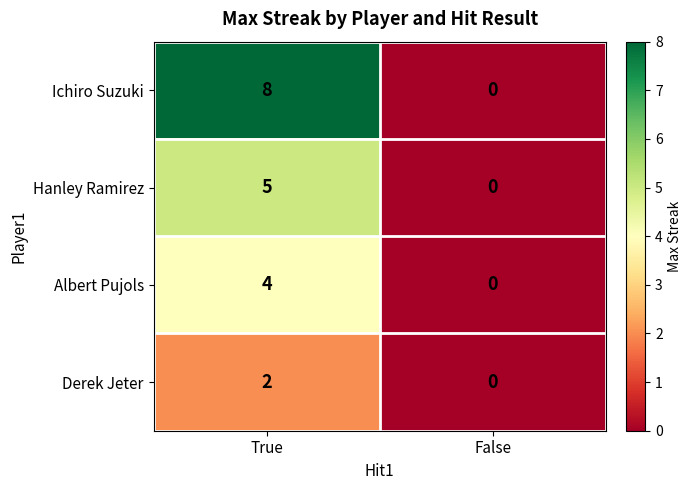

What value does the Albert Pujols series have at True?

4